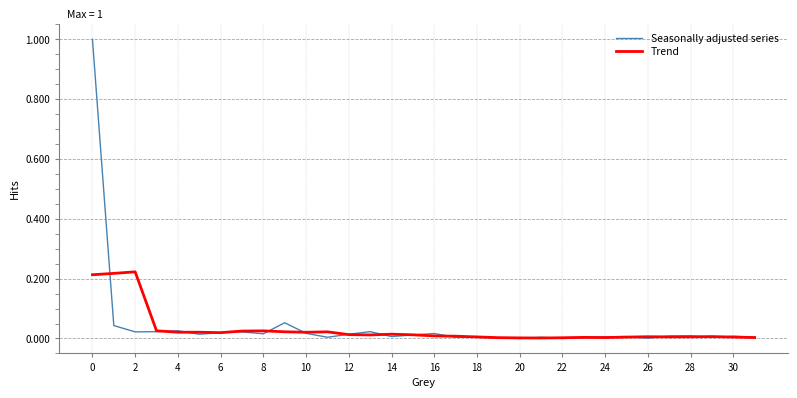

What is the greatest value displayed?

1.0